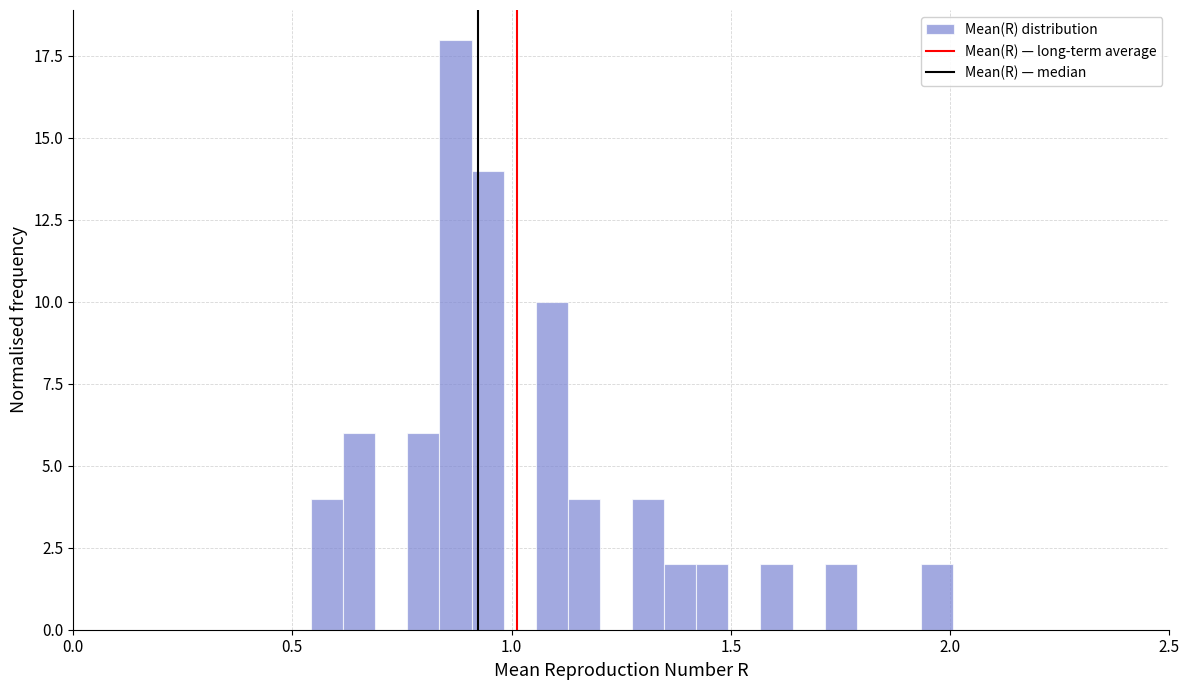

Read against the x-axis, roughly where is the centre of the tallest bar?

0.85